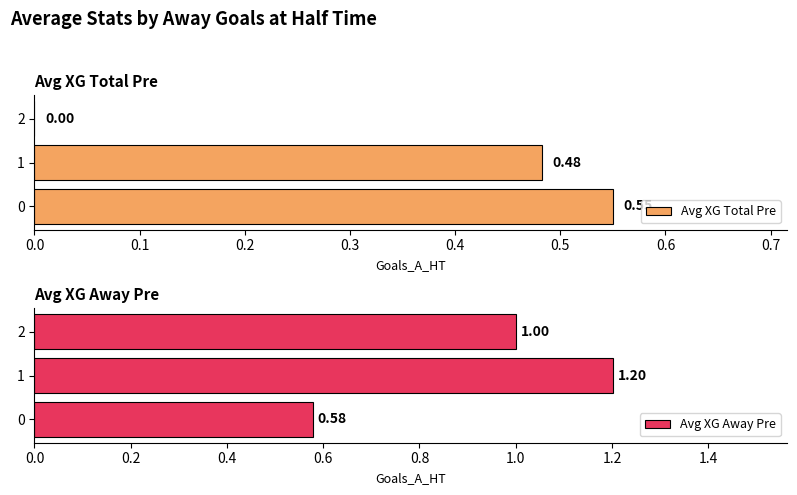

What is the maximum value for Avg XG Total Pre?

0.6